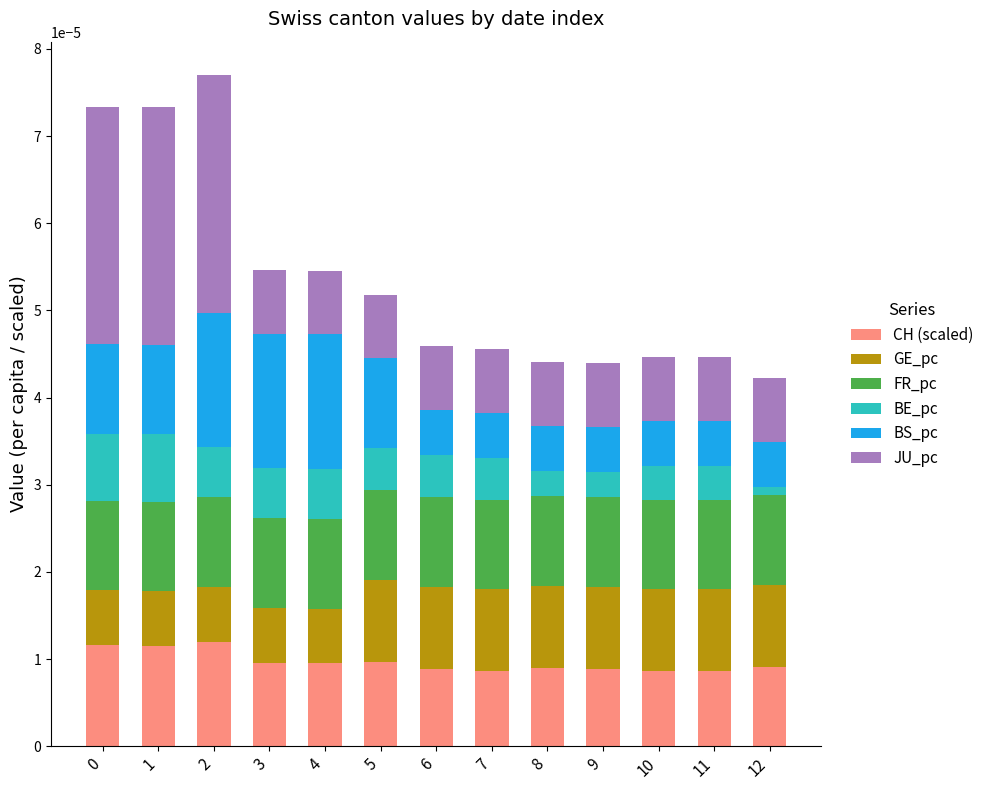

What are all the series names shown in the legend?

CH (scaled), GE_pc, FR_pc, BE_pc, BS_pc, JU_pc